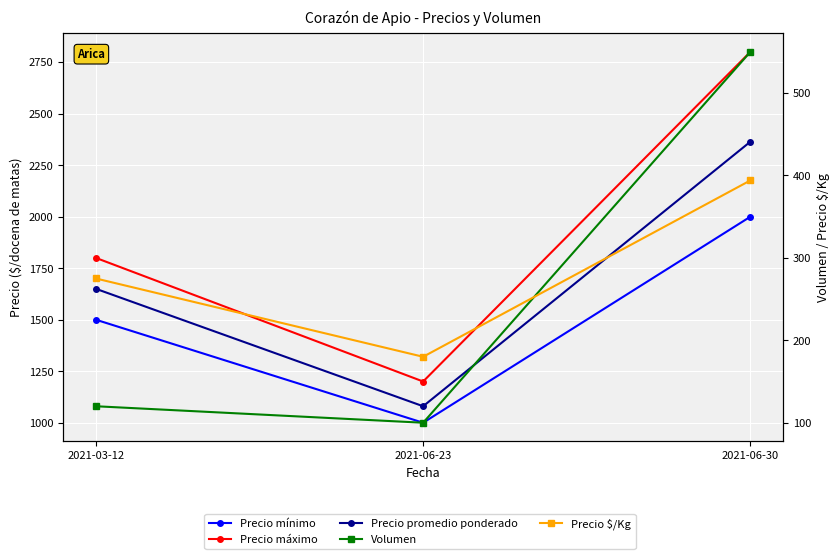

Between 2021-03-12 and 2021-06-30, which series saw the biggest shift?

Precio máximo